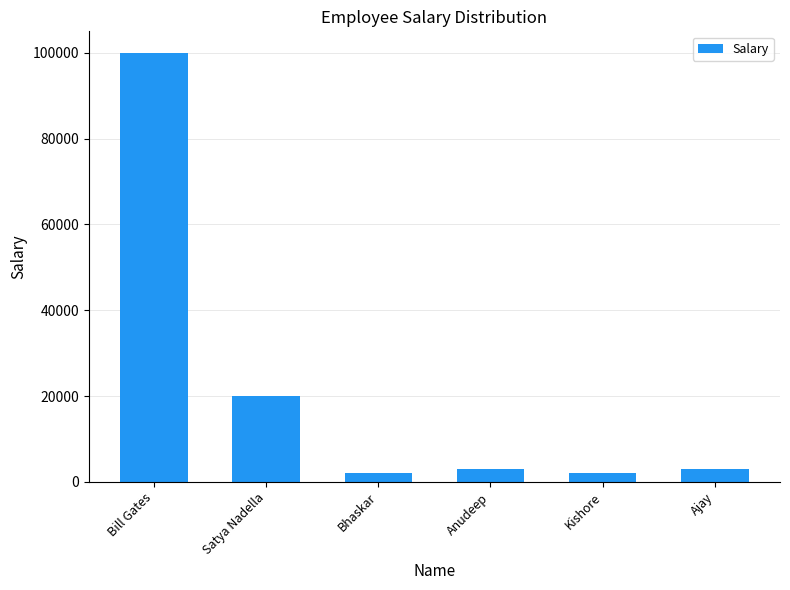

What is the sum of the values at Anudeep and Ajay?

6000